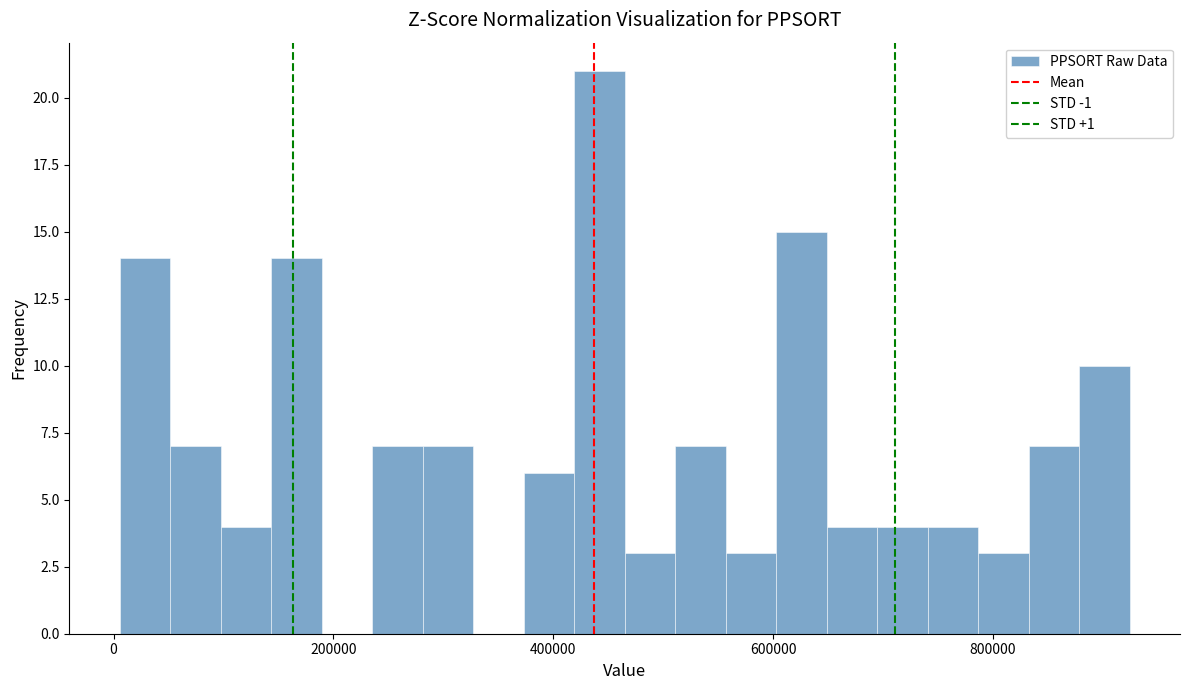

Read against the x-axis, roughly where is the centre of the tallest bar?

440000